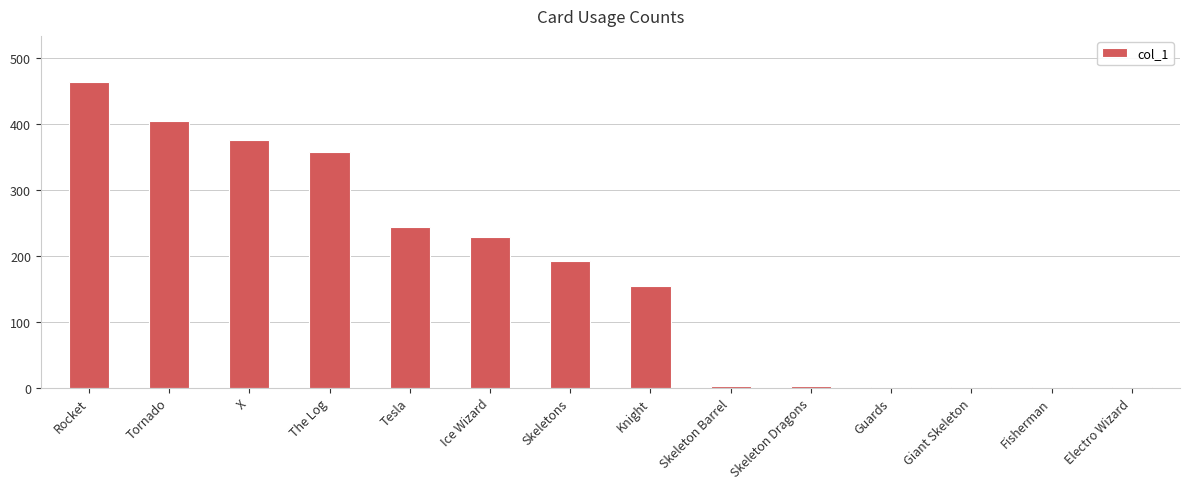

The chart shows a value of 2 at Skeleton Dragons. True or false?

True